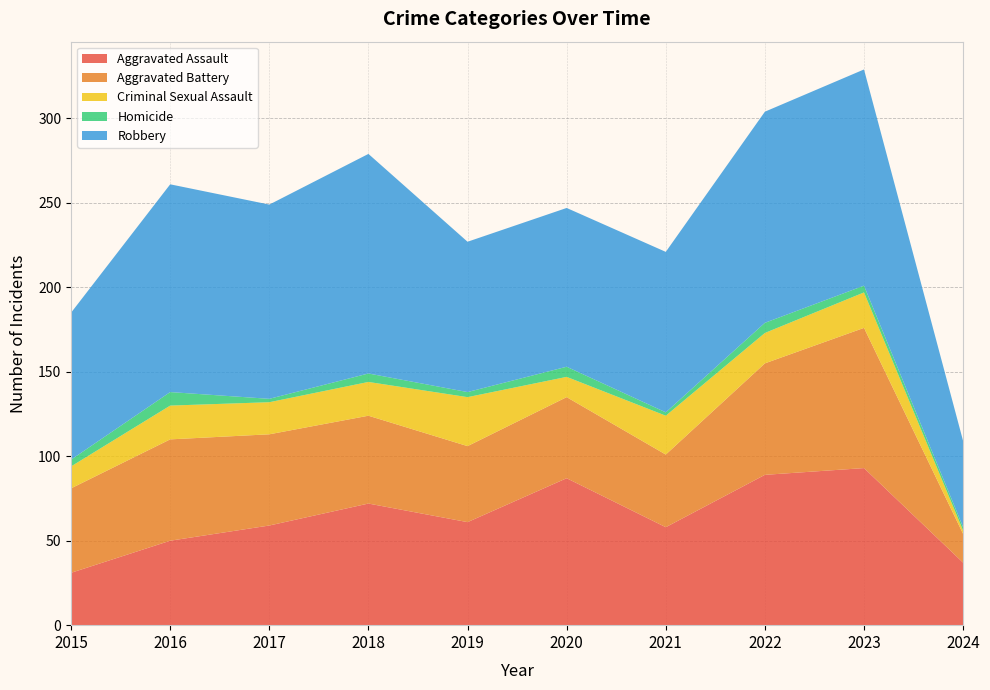

Does the chart display data point markers on the line(s)?

No